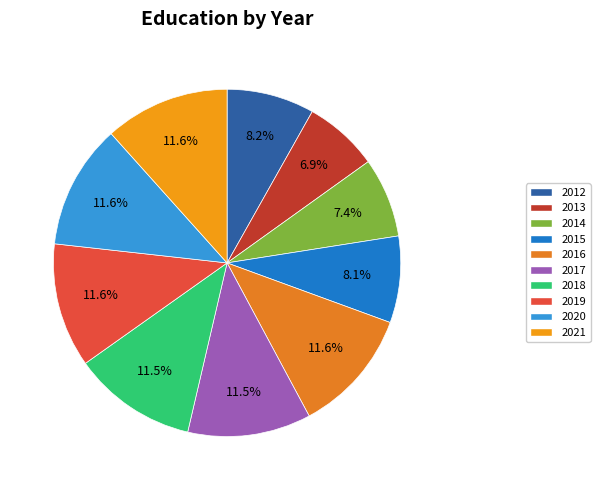

To the nearest percent, what portion does 2020 represent?

12%